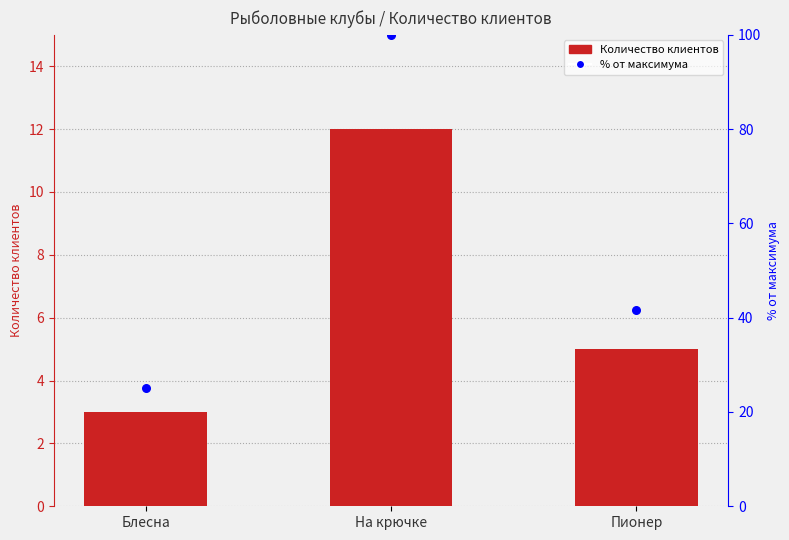

At which category is the sum across all series the highest?

На крючке